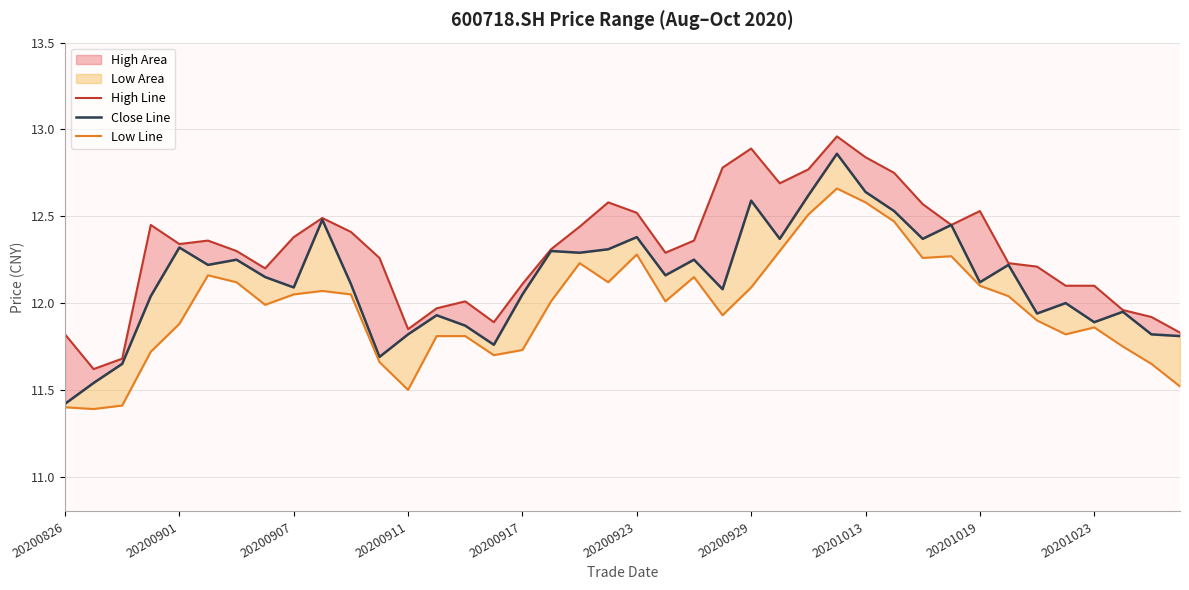

What is the sum of all low_line values?

479.0